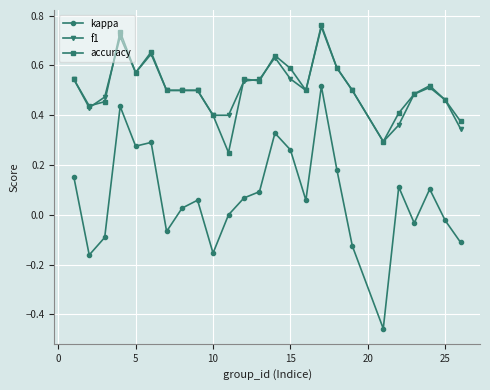

Which series has the largest range (max minus min)?

kappa